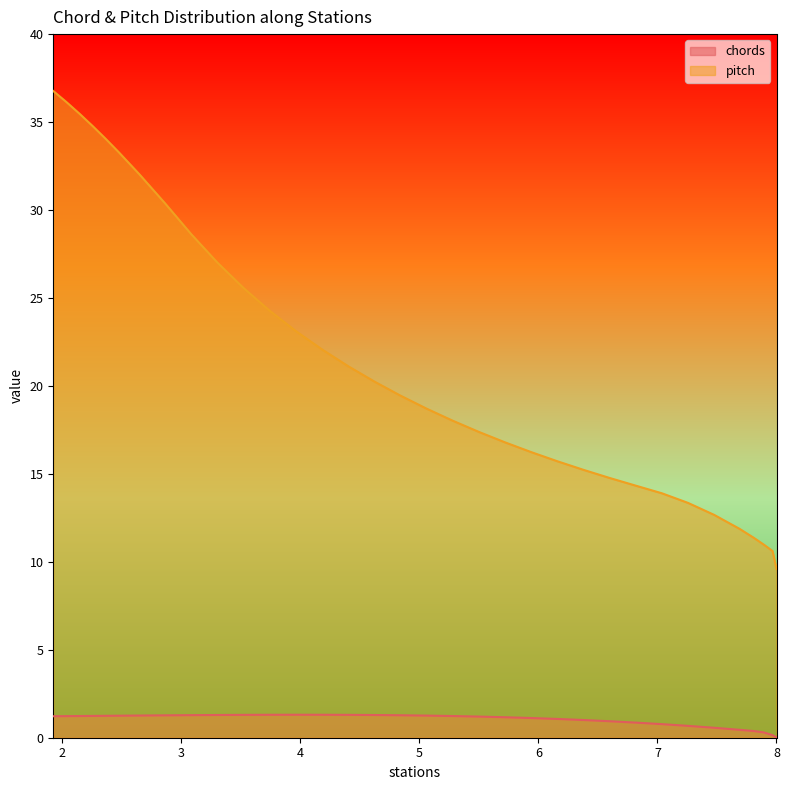

The value of pitch at 6.818 is 14.3. True or false?

True